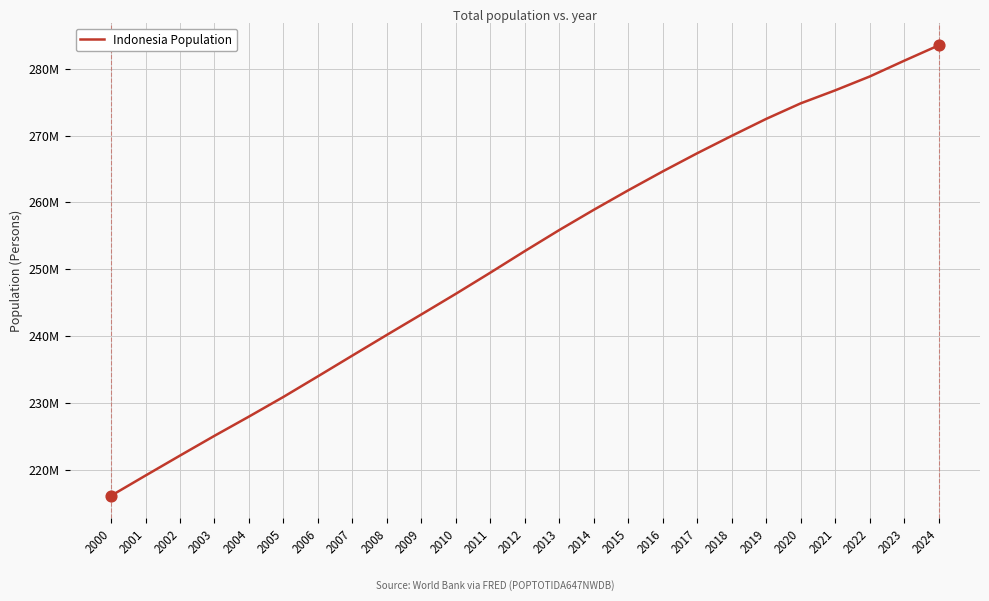

What is the change in value from 2002 to 2006?

+11863157